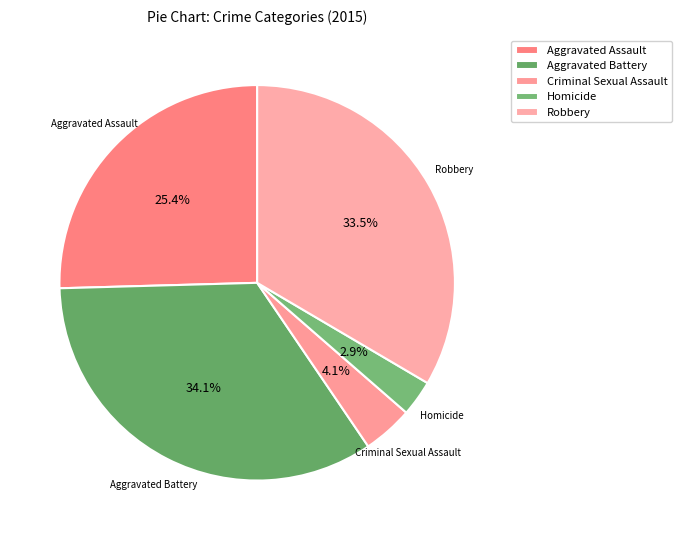

To the nearest percent, what is the combined percentage of Criminal Sexual Assault and Aggravated Battery?

38%